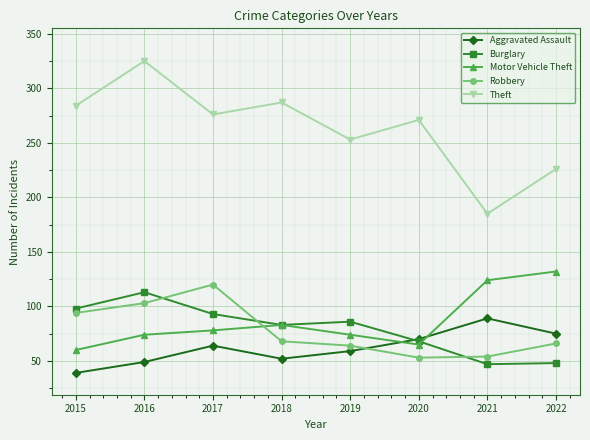

List the labels in order of Aggravated Assault value, smallest first.

2015, 2016, 2018, 2019, 2017, 2020, 2022, 2021